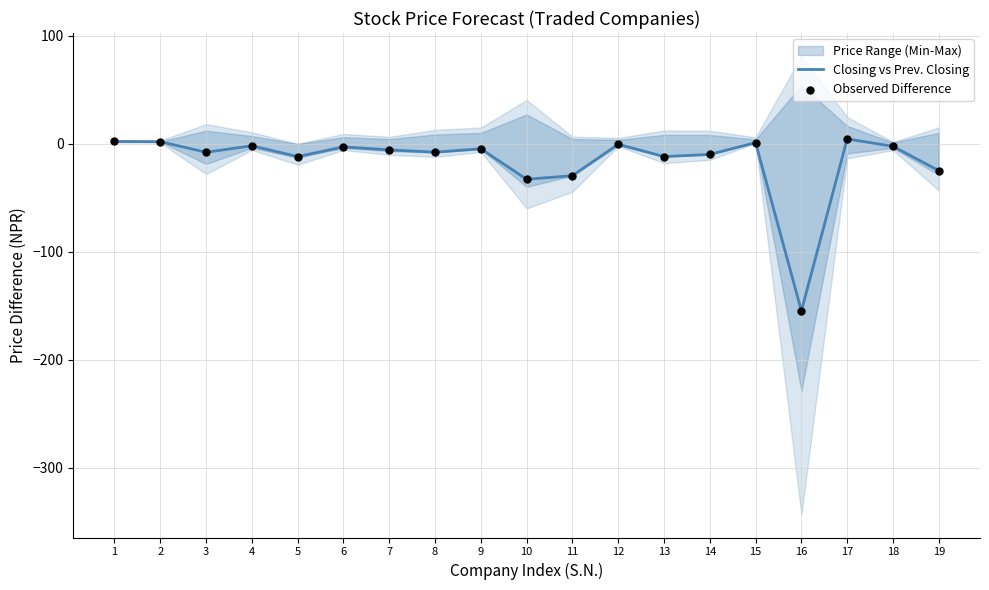

What is the total value across all series at 1?

4.0